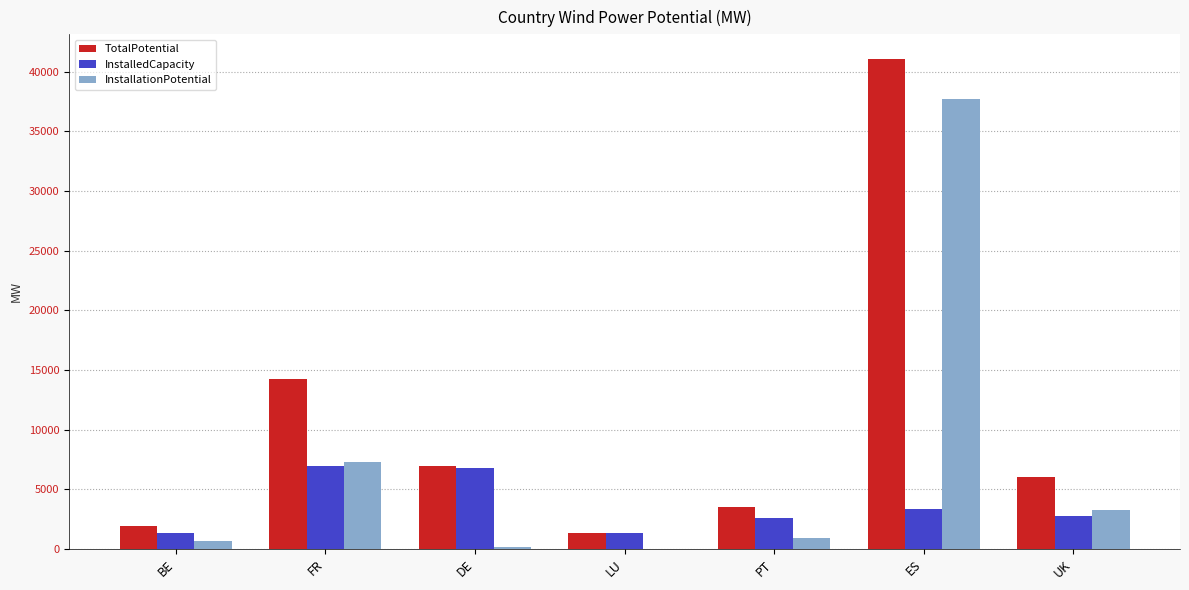

How many categories are shown in the chart?

7